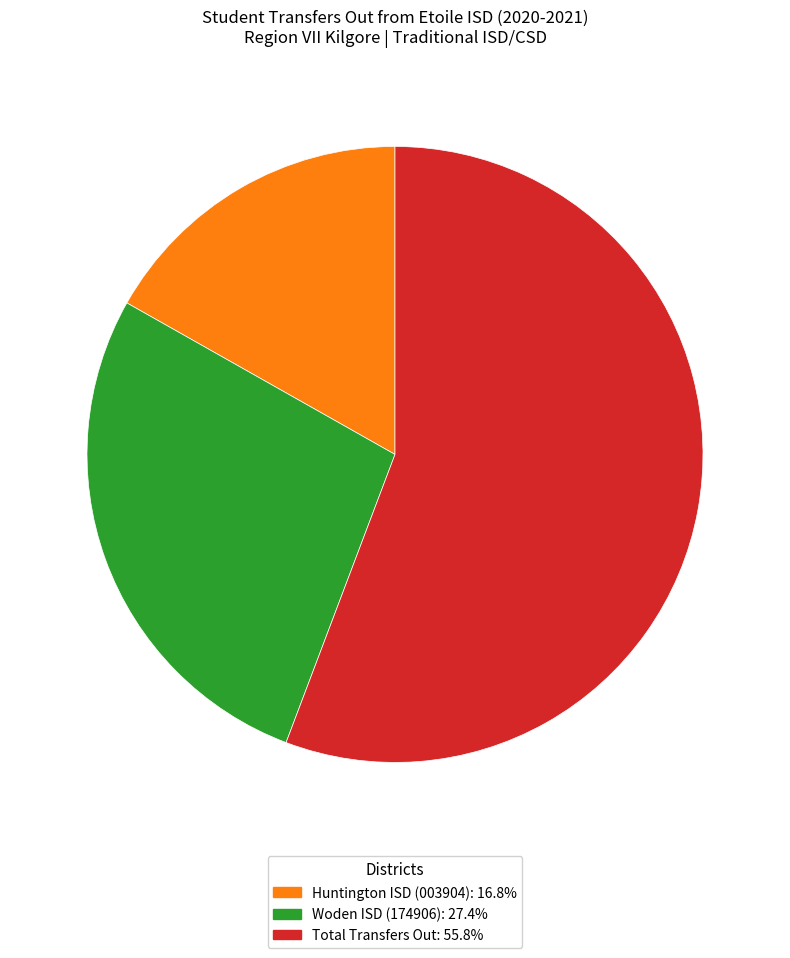

Between Woden ISD (174906) and Total Transfers Out, which is larger?

Total Transfers Out